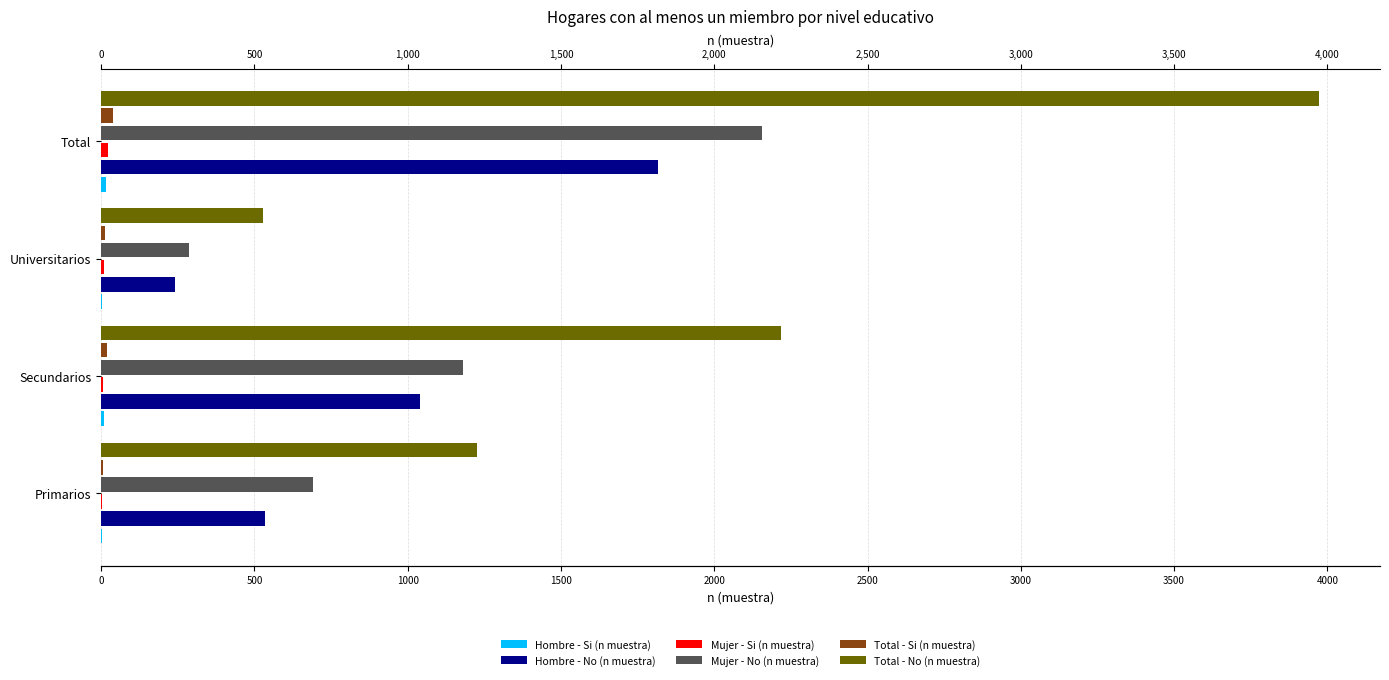

Count the number of categories in the chart.

4